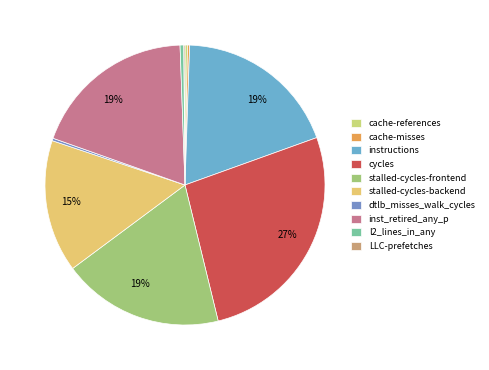

Which category has the biggest portion of the pie?

cycles